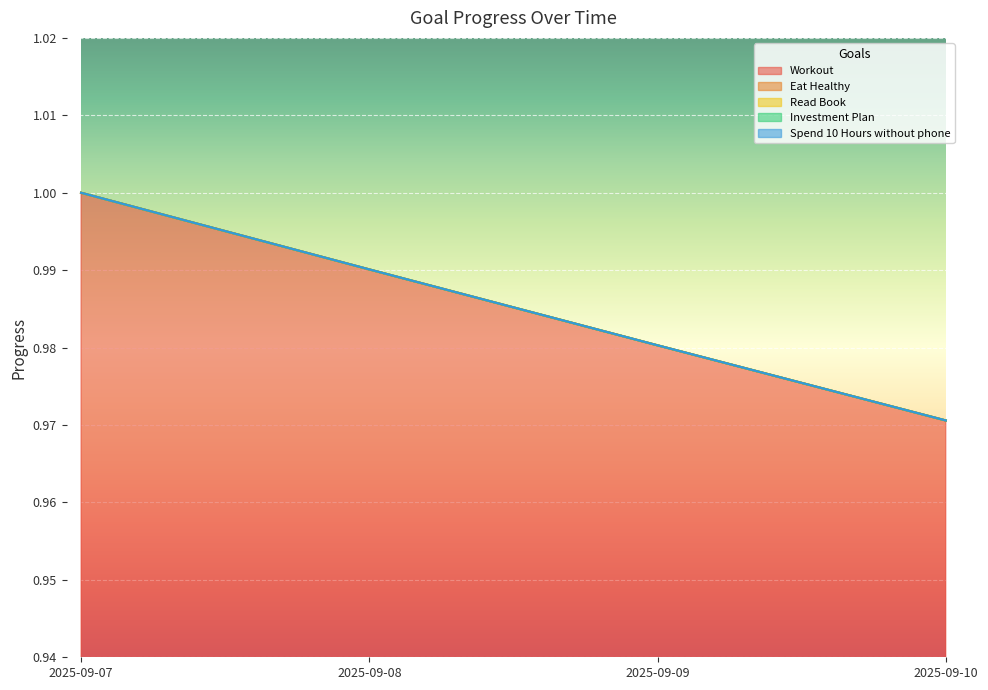

What is the lowest value of the Eat Healthy series?

1.0